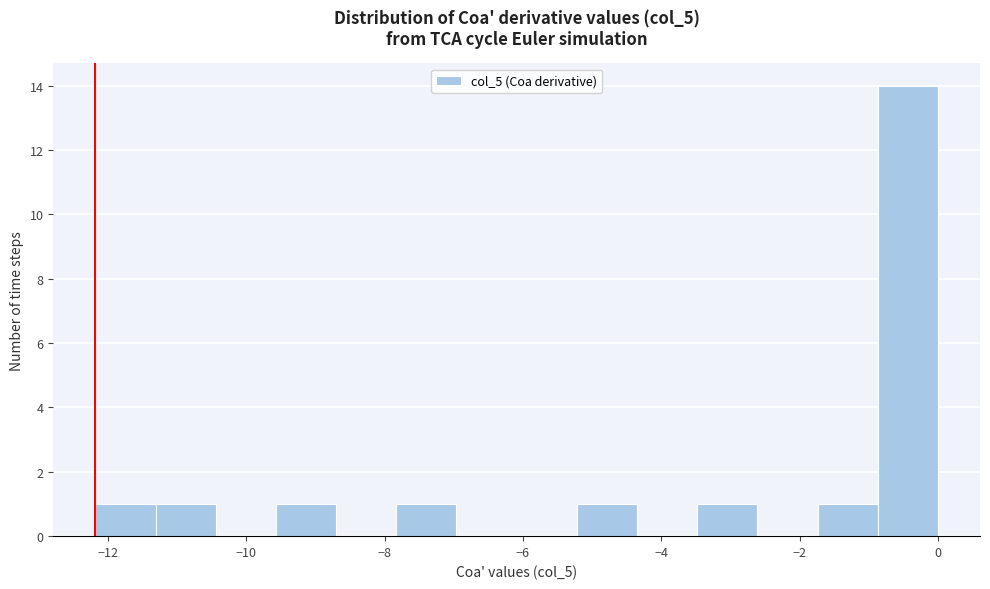

Over which range of the x-axis is the bar tallest?

-0.8 to 0.0